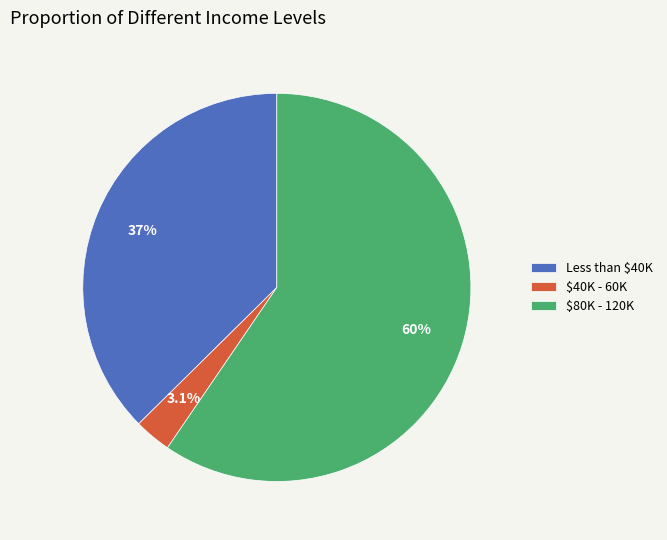

What portion of the pie excludes $80K - 120K?

40.5%